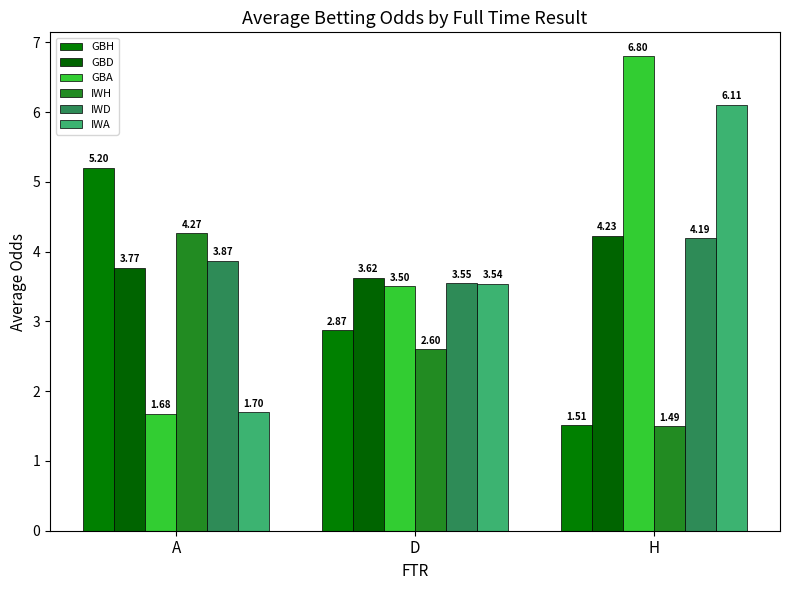

Which category has the lowest value in the IWH series?

H